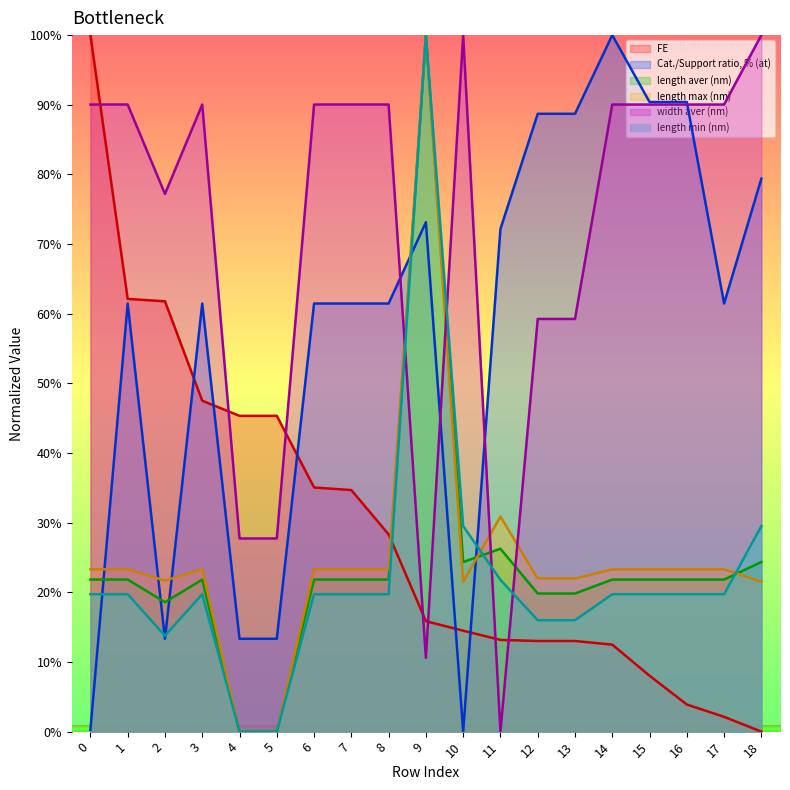

At which label is Cat./Support ratio, % (at) closest to 50?

1